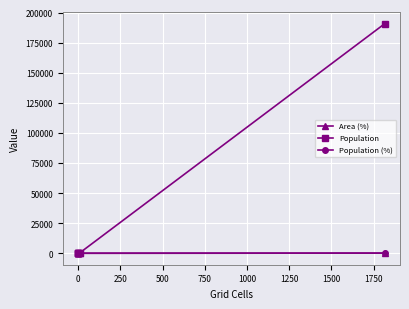

Is this an area chart (filled region under the line)?

No